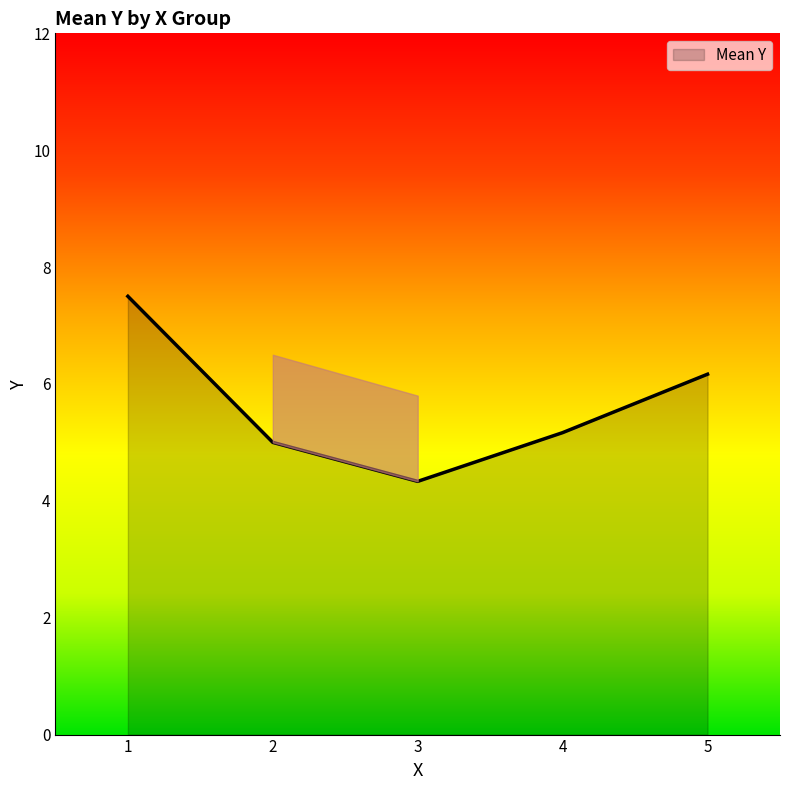

At which category does the data reach its first local valley?

3